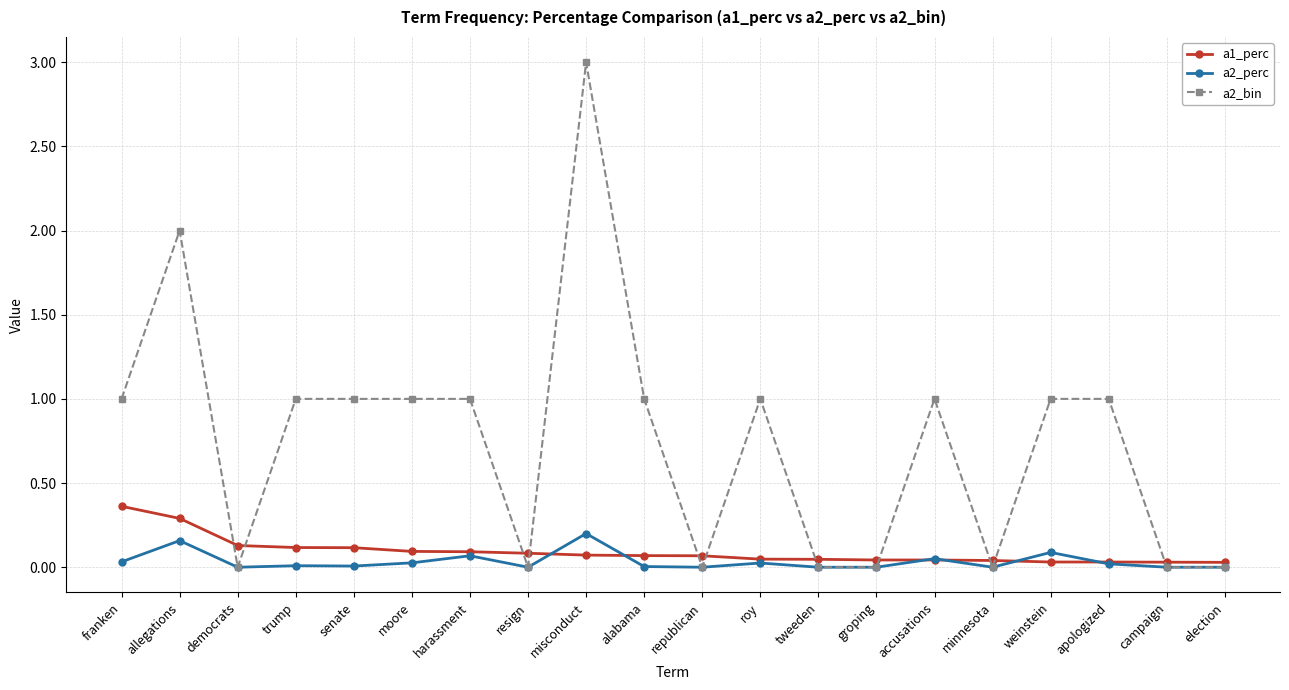

What is the greatest value displayed?

3.0